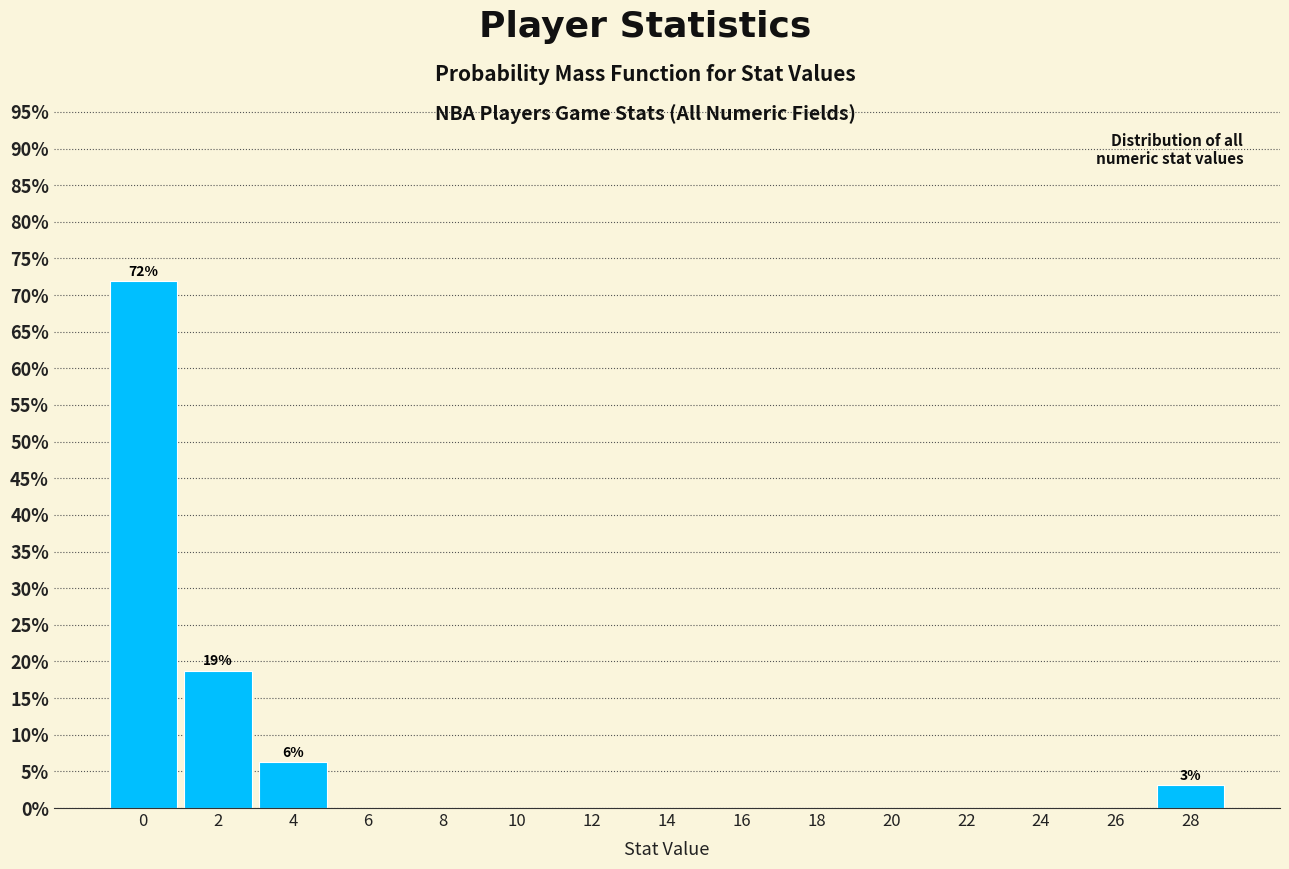

The chart shows a value of 0.0 at 16. True or false?

True